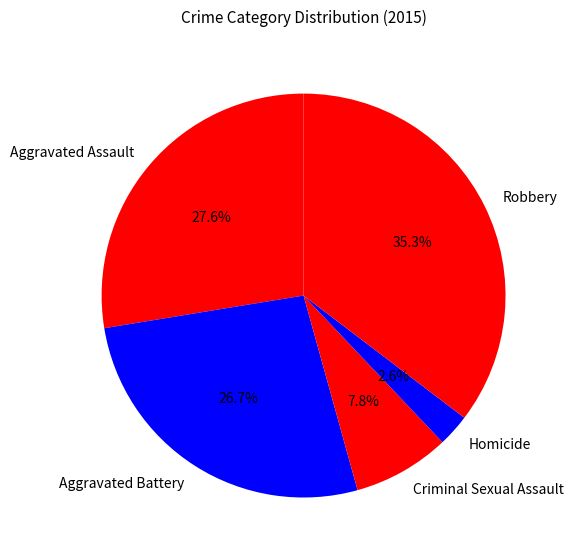

What portion of the pie excludes Robbery?

64.7%